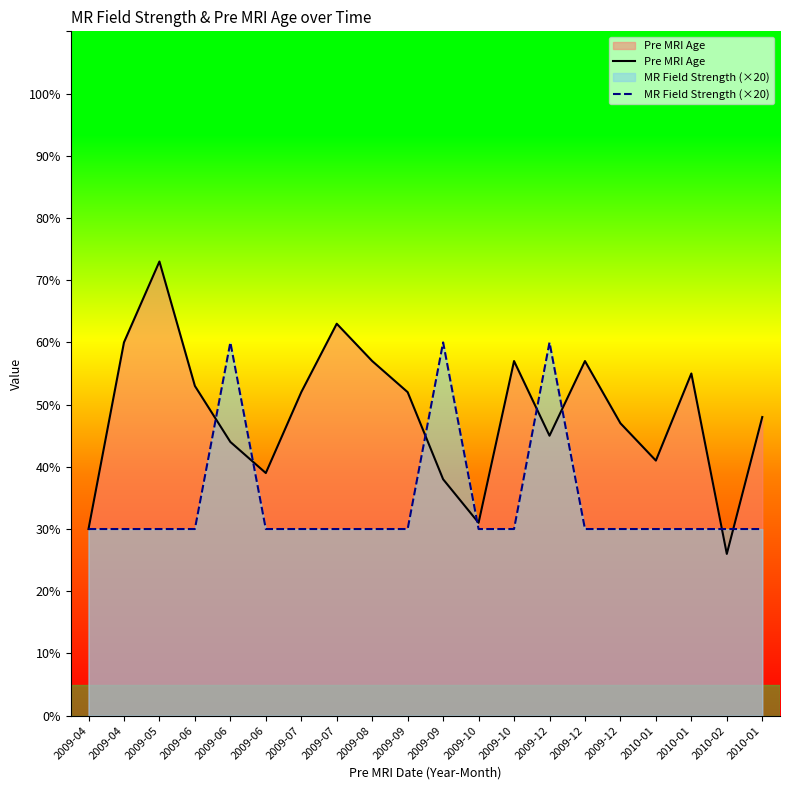

Rank the series at 2009-07 from highest to lowest value.

Pre MRI Age, MR Field Strength (×20)